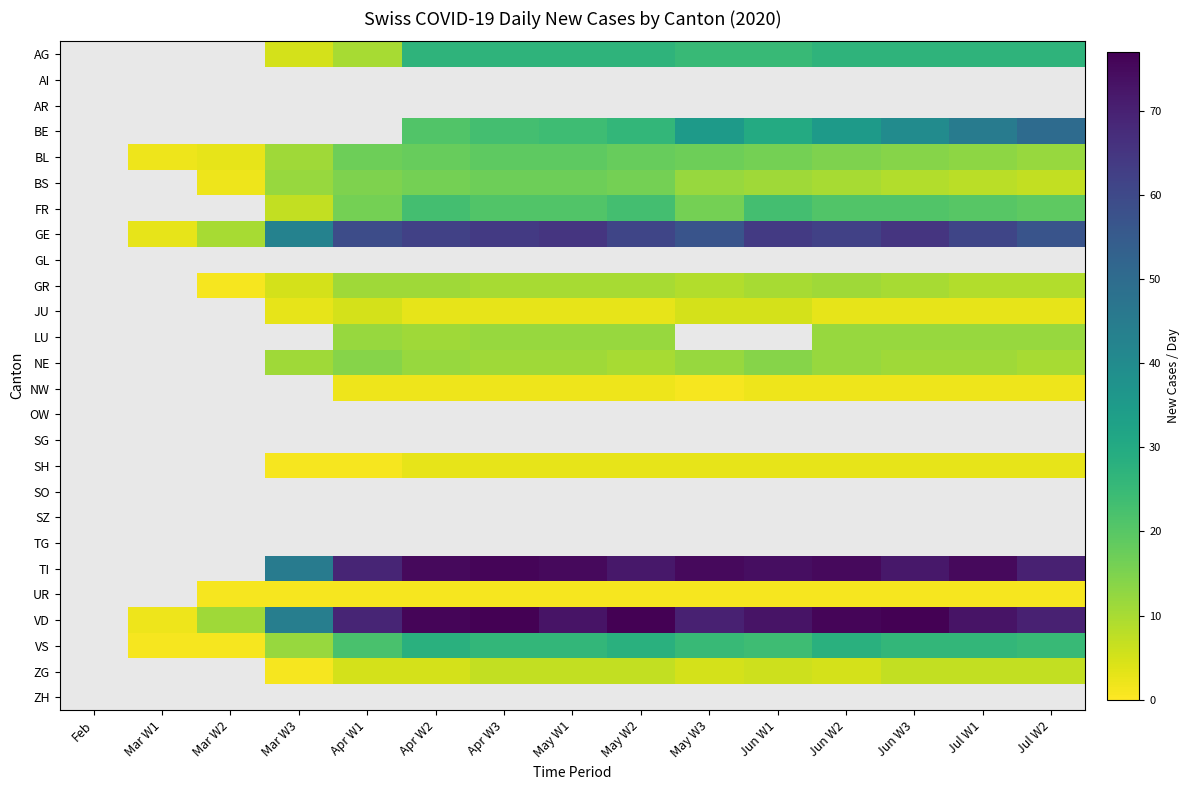

The value of VD at Jun W2 is 129.1. True or false?

False